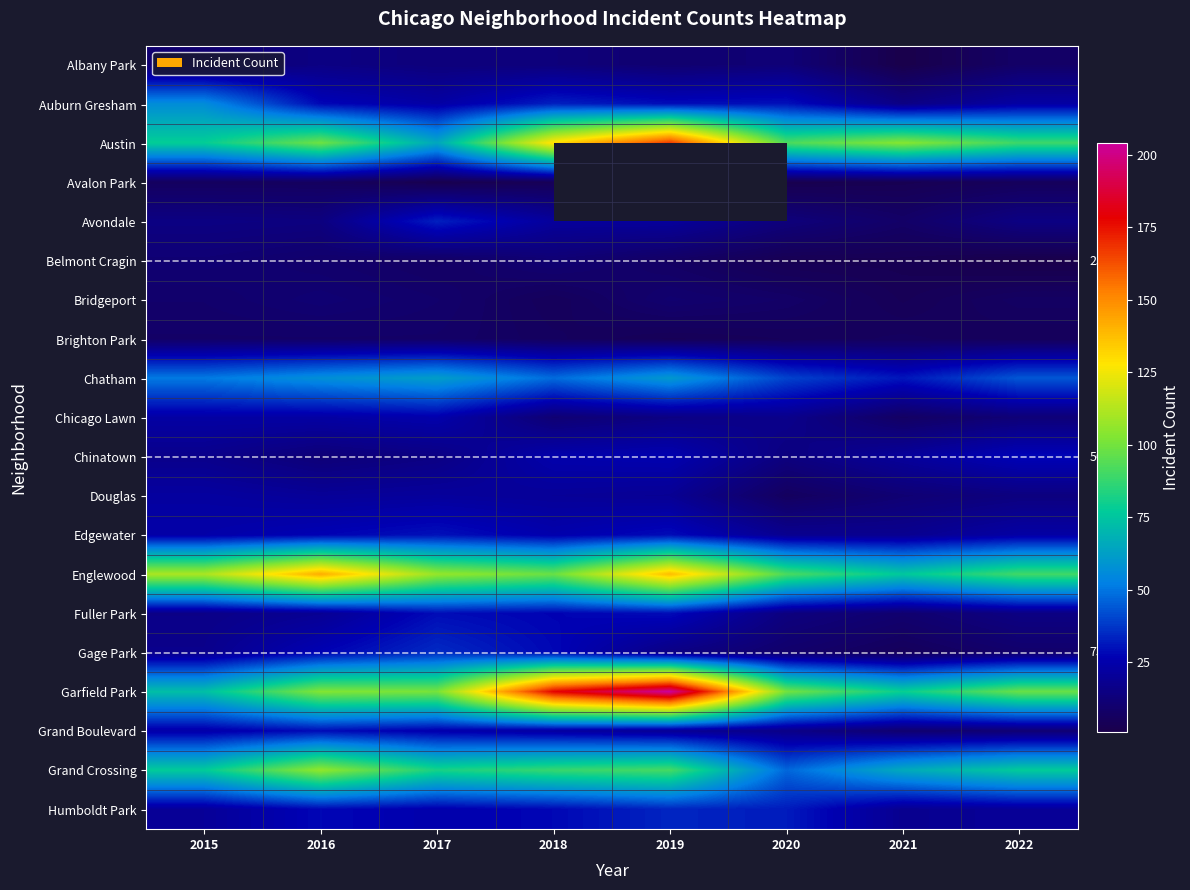

Rank the series by their maximum value, from lowest to highest.

Avalon Park, Brighton Park, Belmont Cragin, Bridgeport, Albany Park, Douglas, Chicago Lawn, Chinatown, Fuller Park, Grand Boulevard, Edgewater, Avondale, Humboldt Park, Gage Park, Auburn Gresham, Chatham, Grand Crossing, Englewood, Austin, Garfield Park